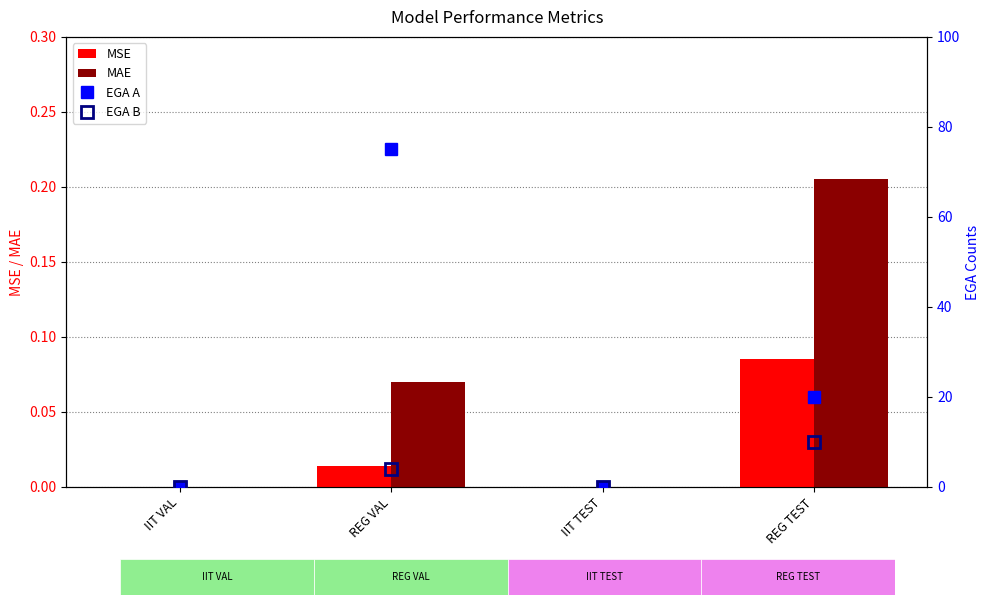

Reading left to right, what are all the values shown in this chart?

MSE: 0.0	0.0	0.0	0.1
MAE: 0.0	0.1	0.0	0.2
EGA A: 0.0	75.0	0.0	20.0
EGA B: 0.0	4.0	0.0	10.0